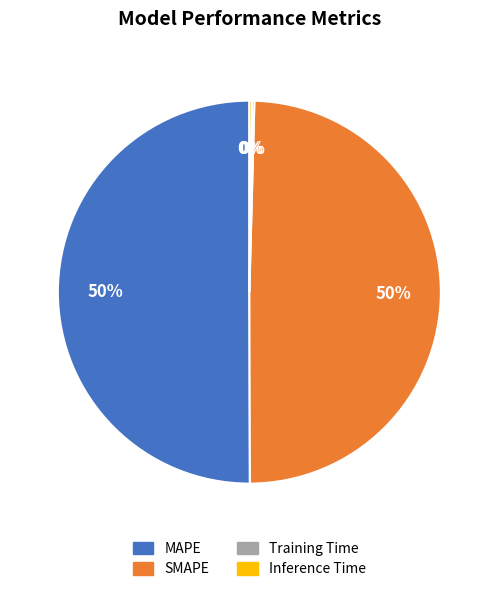

To the nearest percent, what is the average slice percentage?

25%